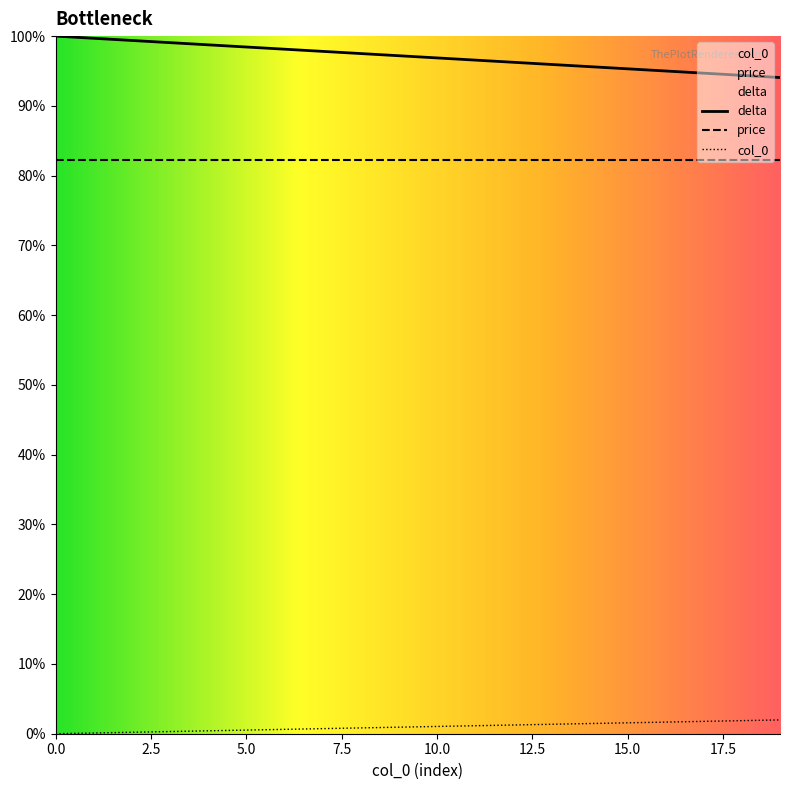

True or false: delta and col_0 intersect in this chart.

False